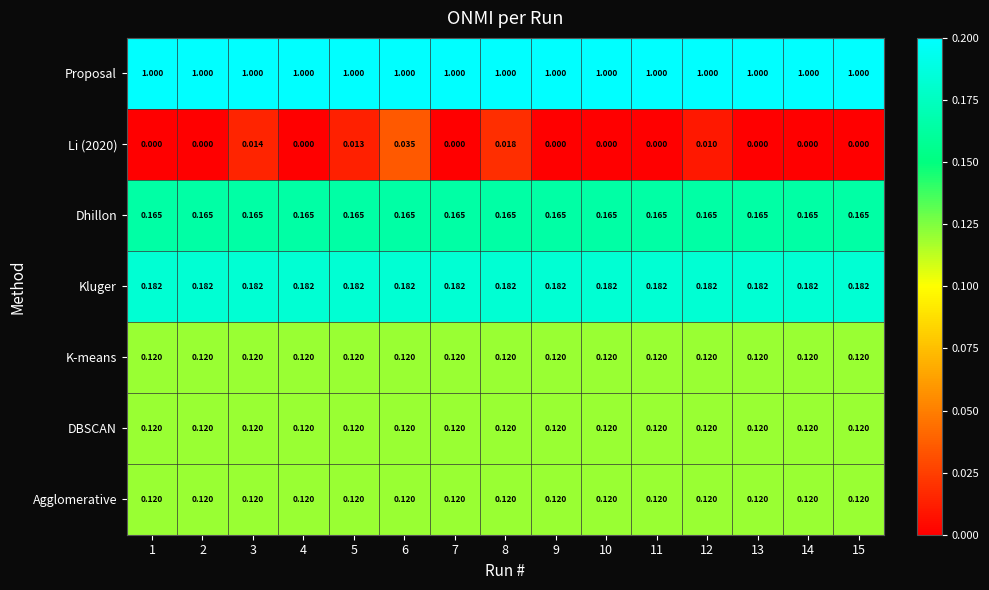

Is the value of Kluger at 4 greater than the value of Proposal at 14?

No